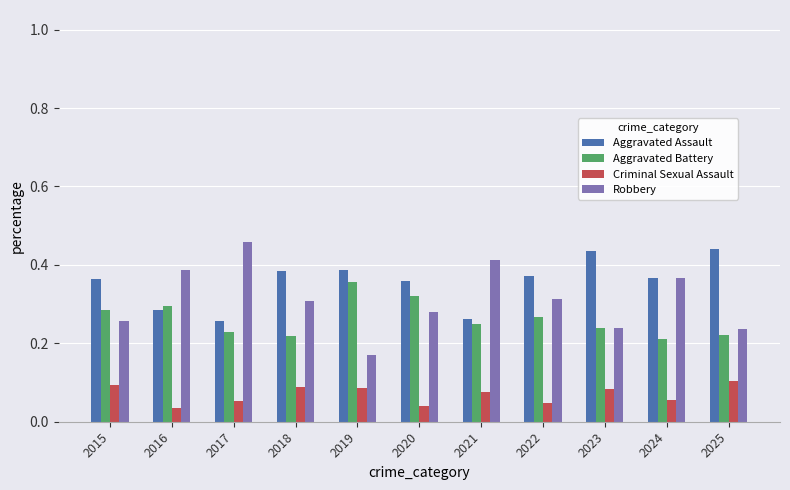

Which series has the widest spread of values?

Robbery